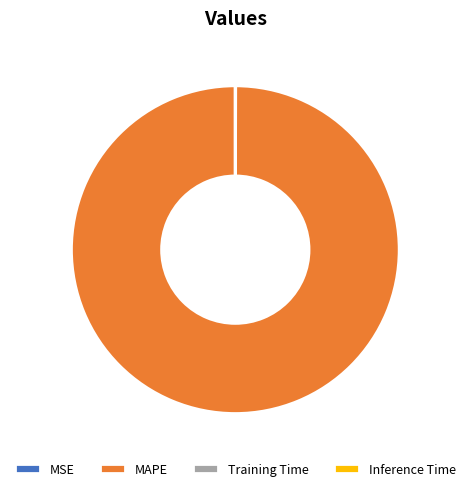

What is the largest slice in the pie chart?

MAPE